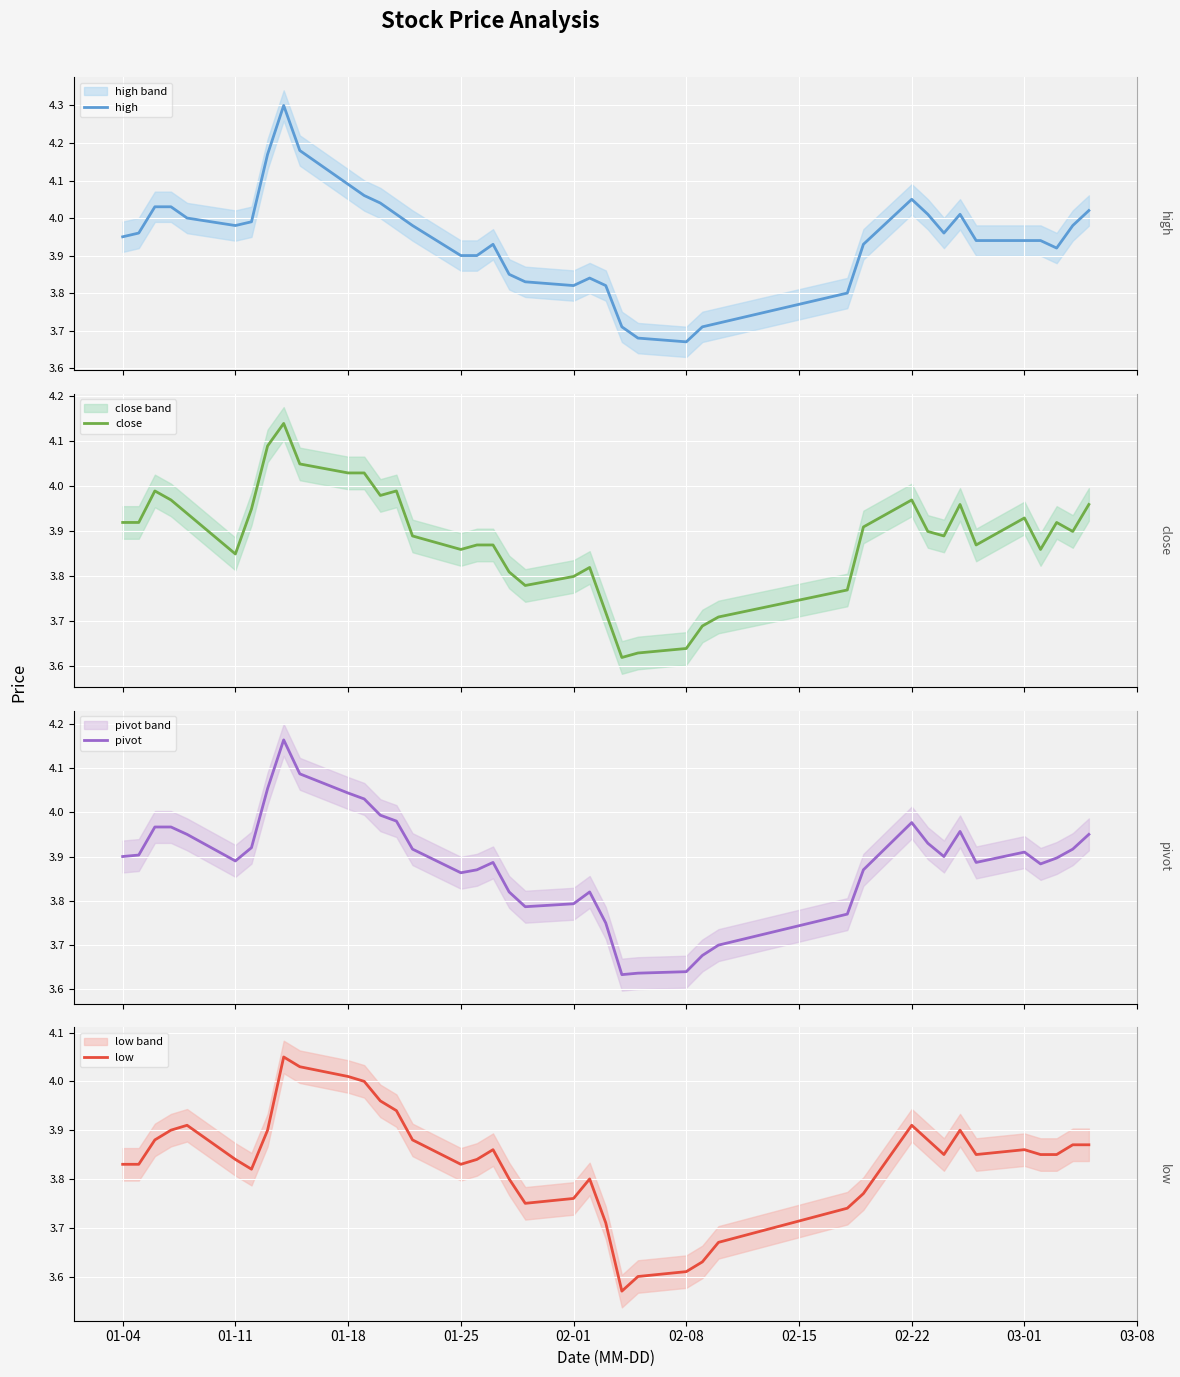

The pivot series shows 3.8 at 02-01. True or false?

True